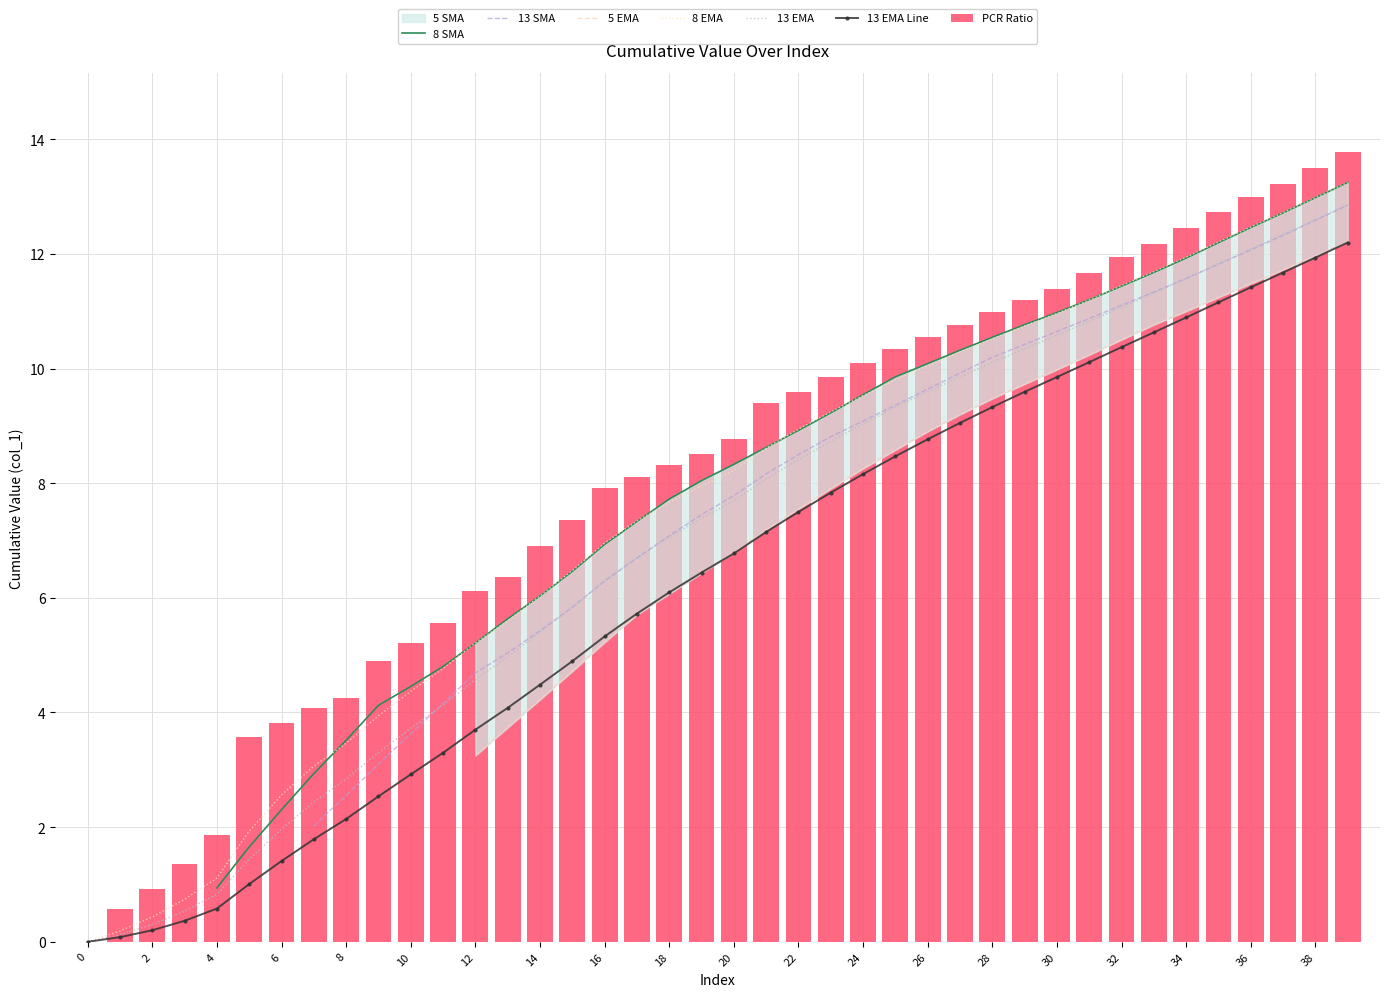

Reading left to right, extract all data points from this chart.

0.0	0.6	0.9	1.4	1.9	3.6	3.8	4.1	4.3	4.9	5.2	5.6	6.1	6.4	6.9	7.4	7.9	8.1	8.3	8.5	8.8	9.4	9.6	9.9	10.1	10.3	10.5	10.8	11.0	11.2	11.4	11.7	11.9	12.2	12.4	12.7	13.0	13.2	13.5	13.8